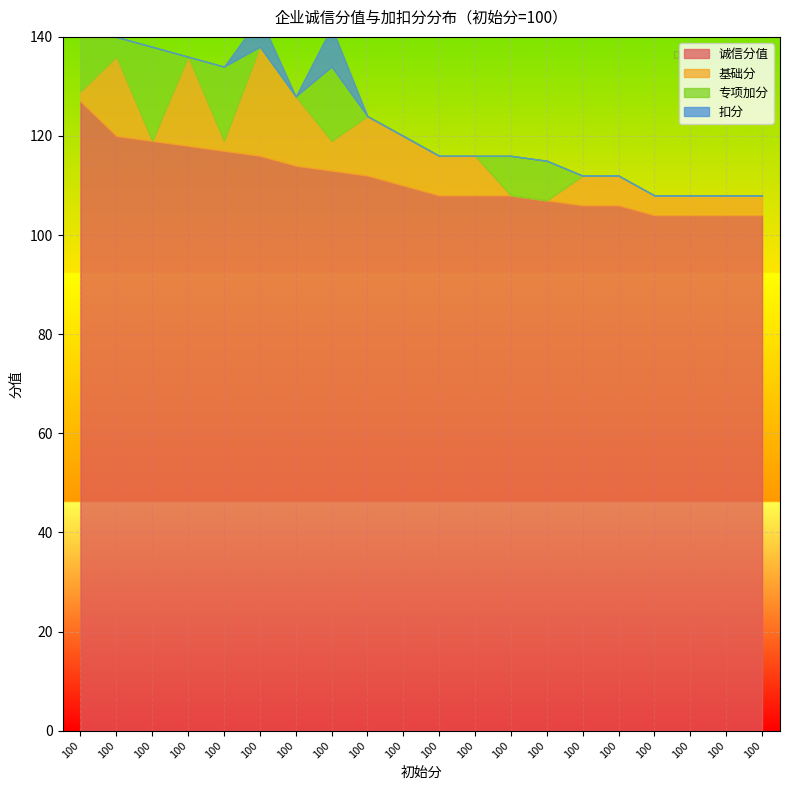

At 100, list the series in order from largest to smallest.

诚信分值, 专项加分, 基础分, 扣分